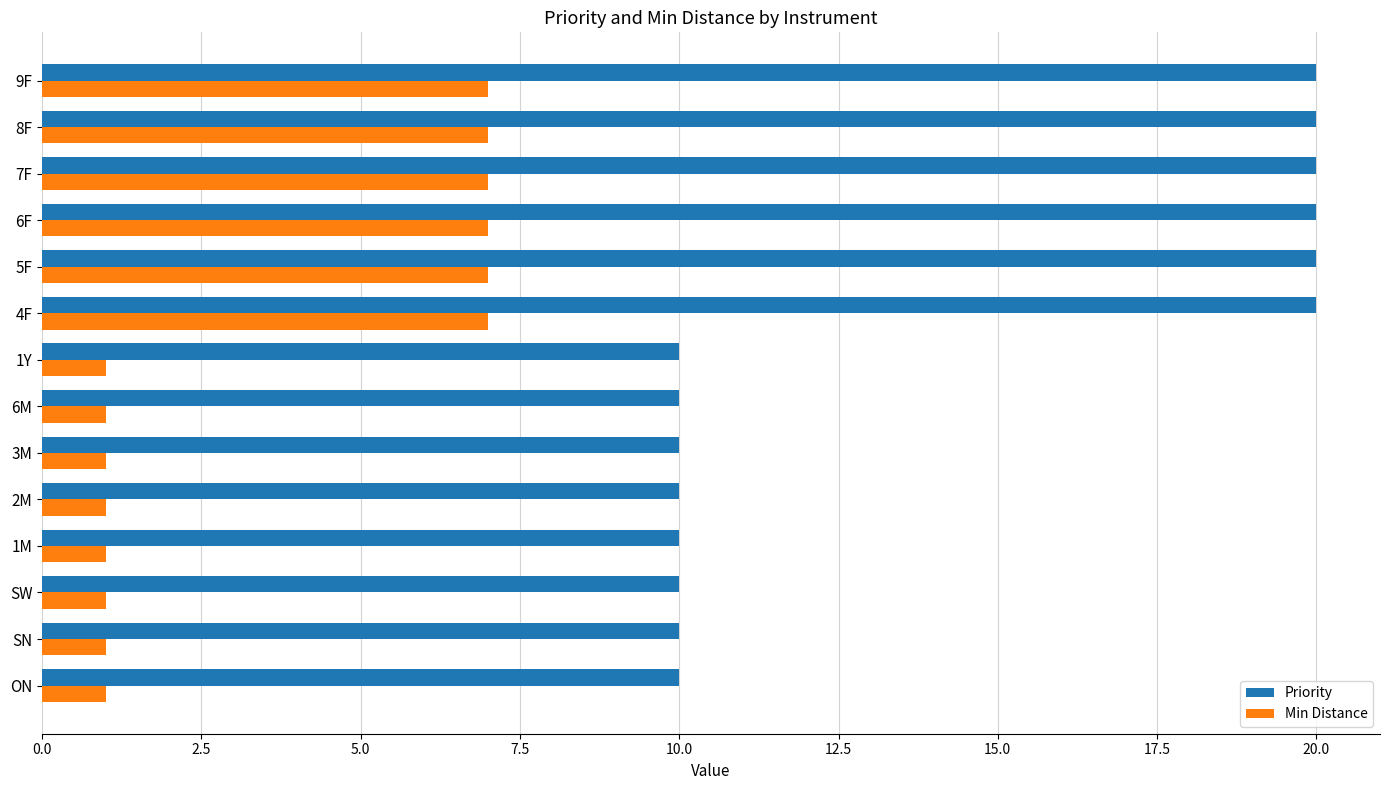

Rank the series at SW from highest to lowest value.

Priority, Min Distance